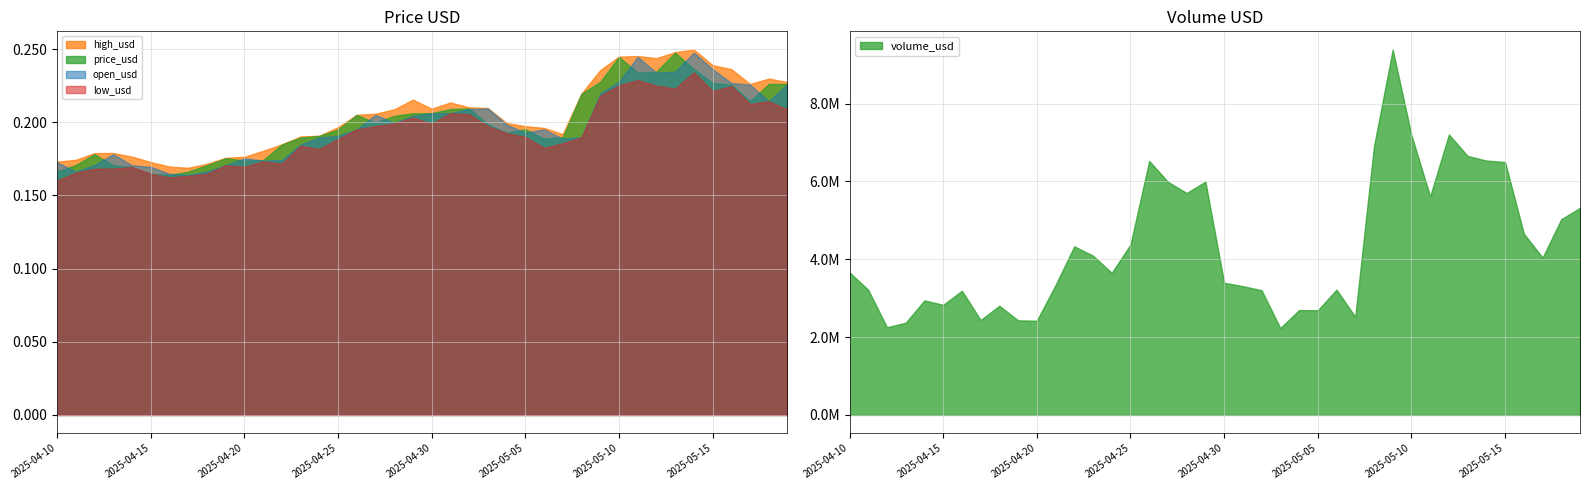

At how many categories does at least one series exceed 0?

40